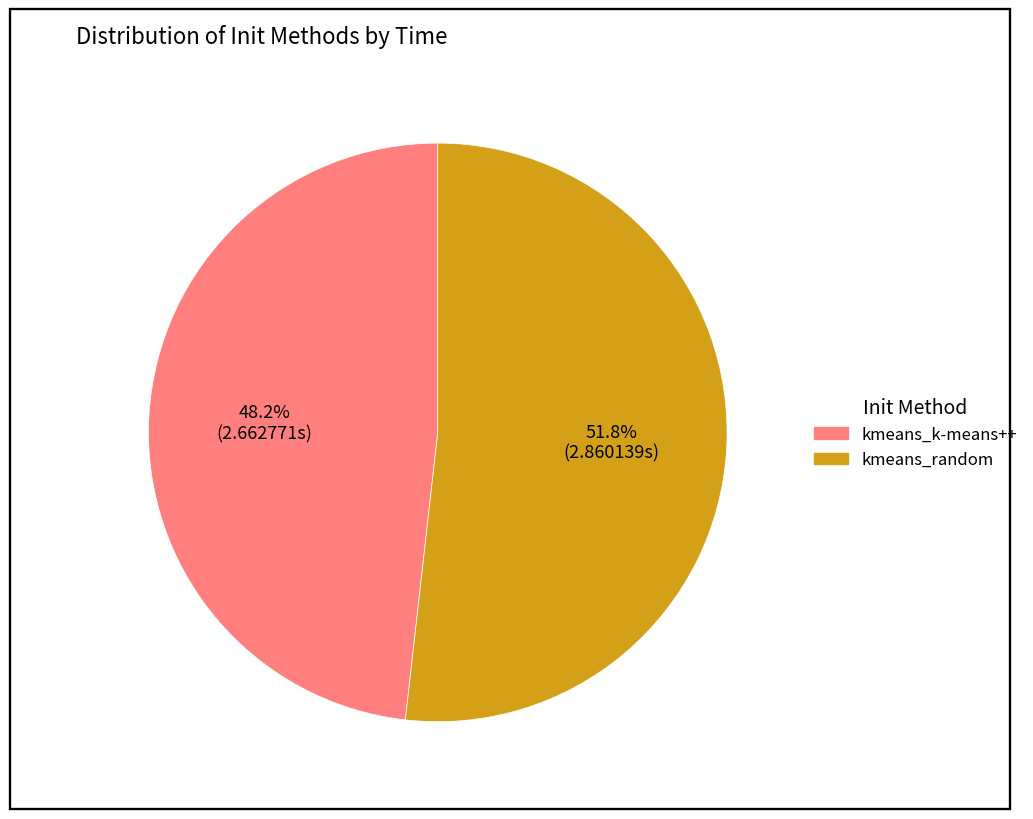

How many slices are in this pie chart?

2